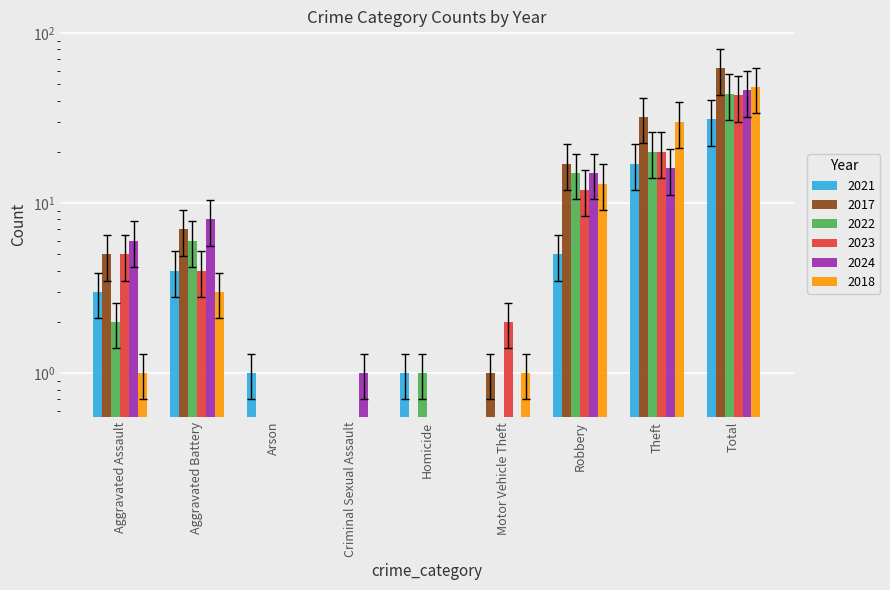

Between Motor Vehicle Theft and Robbery, which series saw the biggest shift?

2017